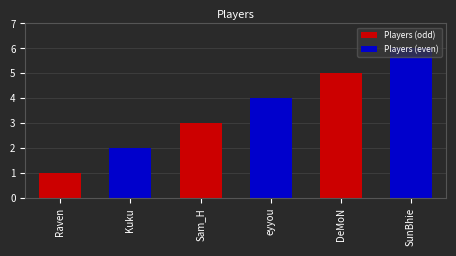

Between eyyou and SunBhie, which is larger?

SunBhie